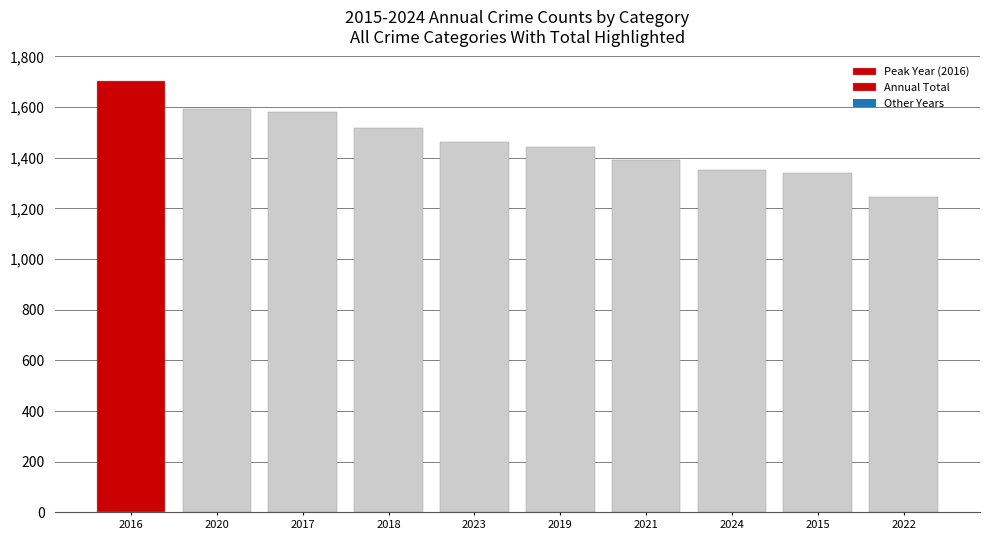

The value at 2018 is 2095. True or false?

False